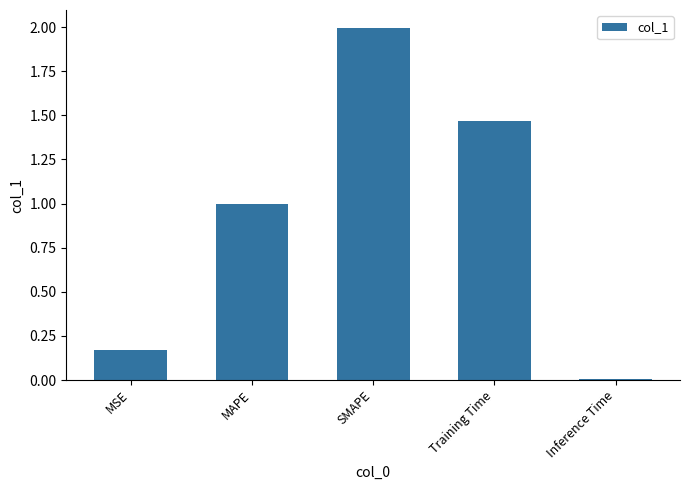

Which category has the highest value across all series?

SMAPE